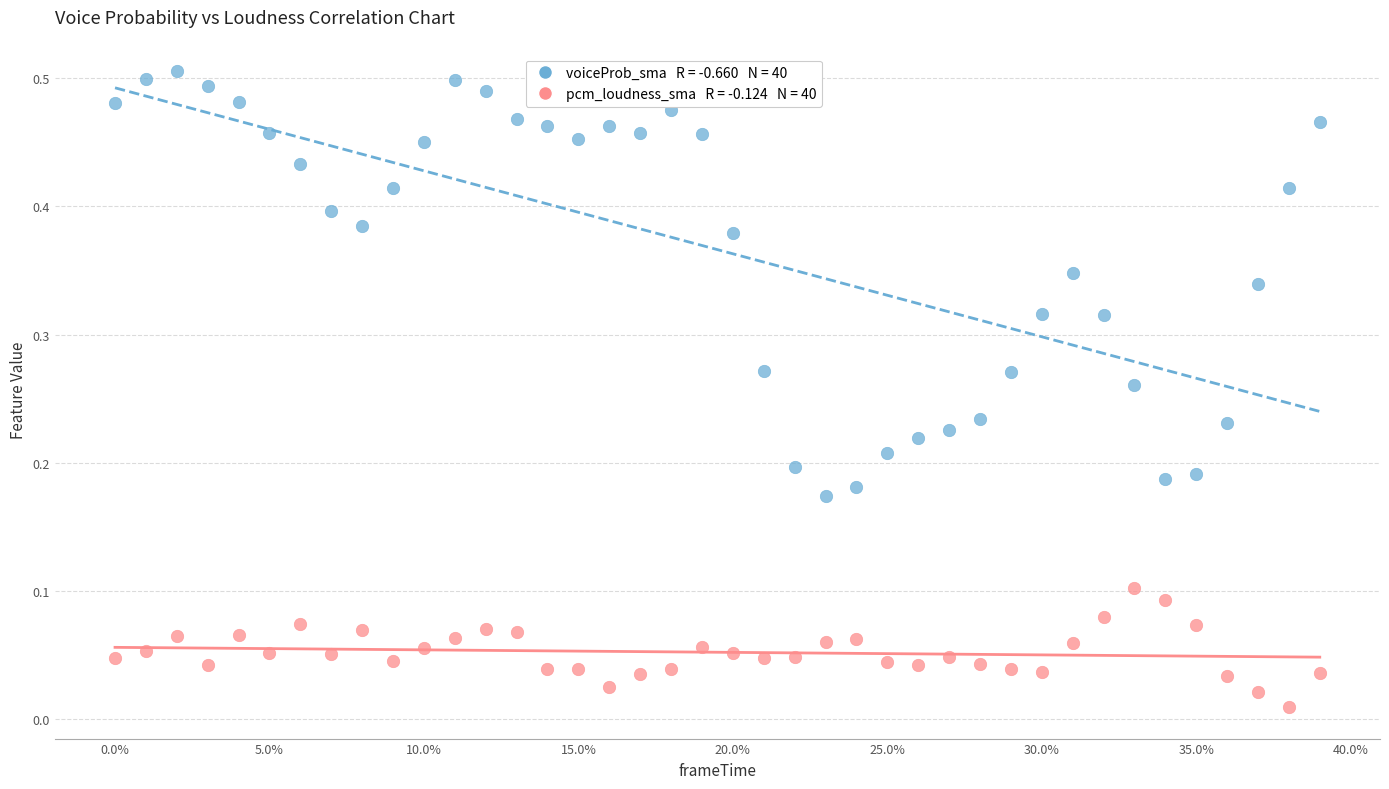

How many points are shown in the scatter plot?

80